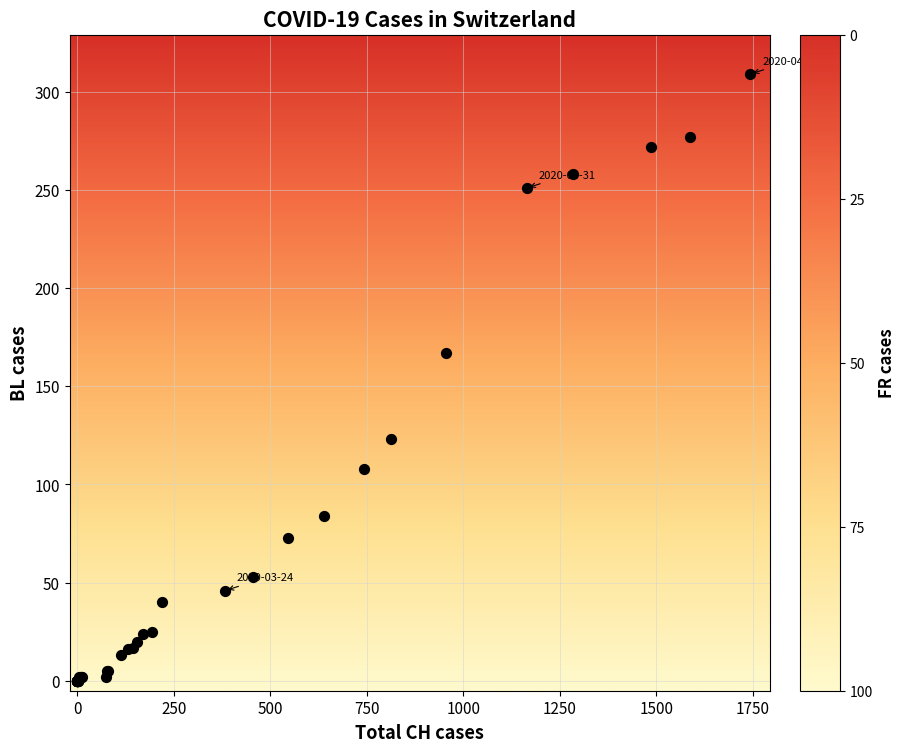

What Y value in the scatter plot is closest to 154?

167